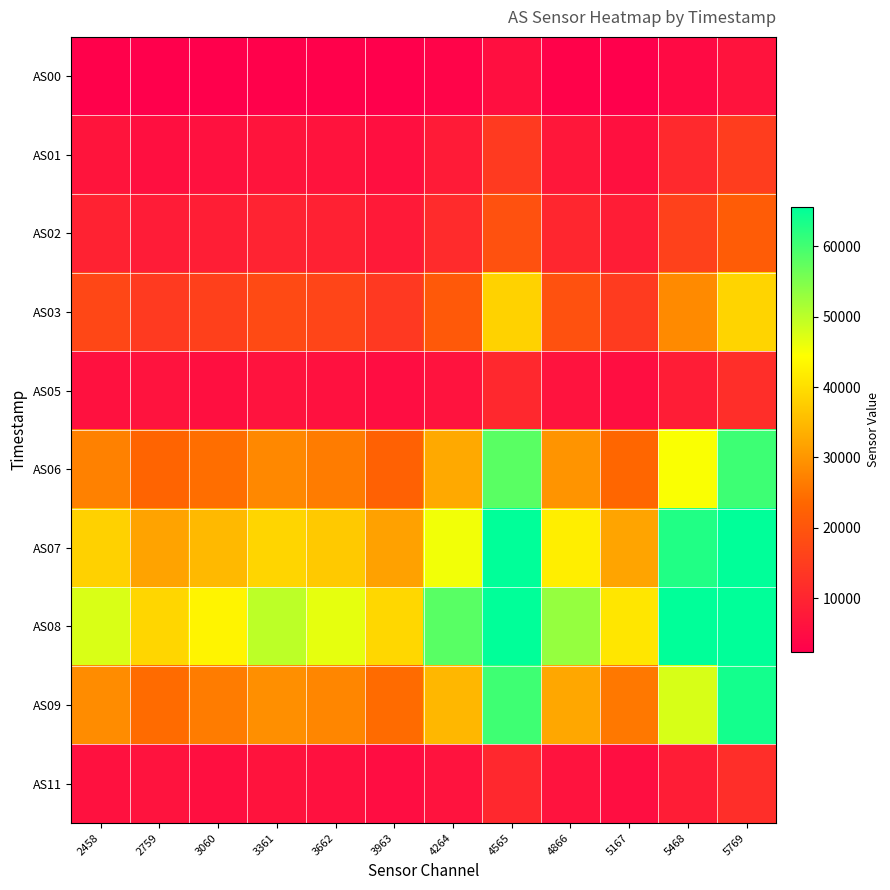

What is the maximum value shown in the chart?

65535